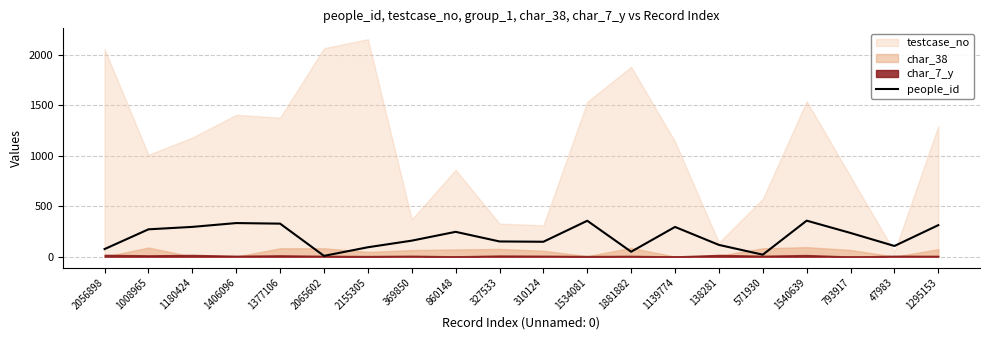

What is the label of the 8th point from the right?

1881882